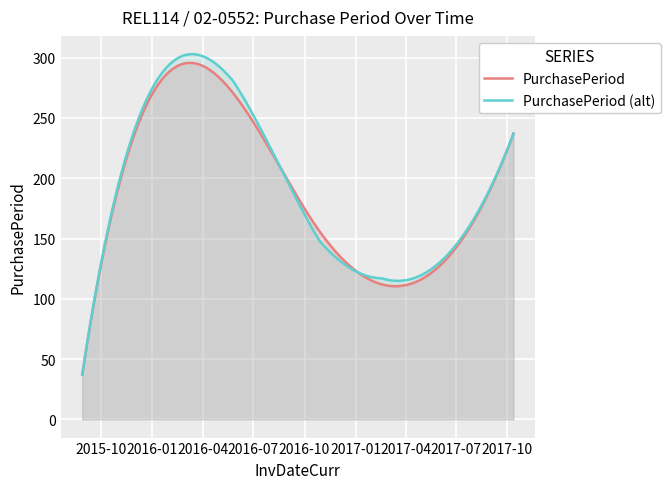

Rank the categories by value from lowest to highest.

2015-08-28, 2017-02-17, 2016-10-28, 2017-10-12, 2016-05-25